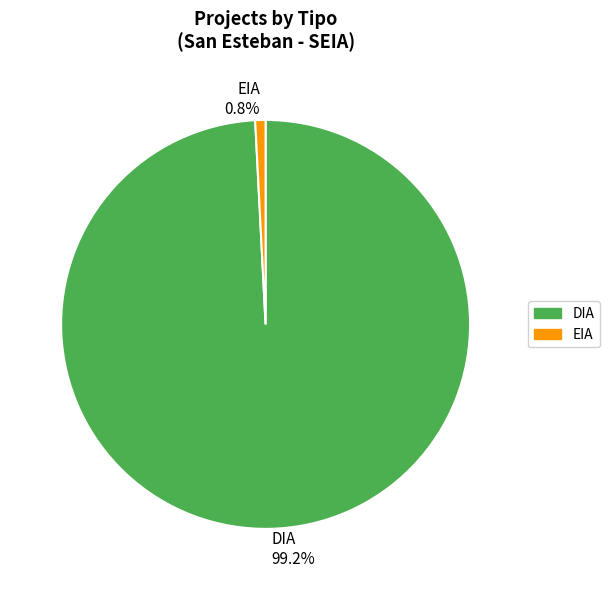

The EIA slice represents 25% of the pie. True or false?

False